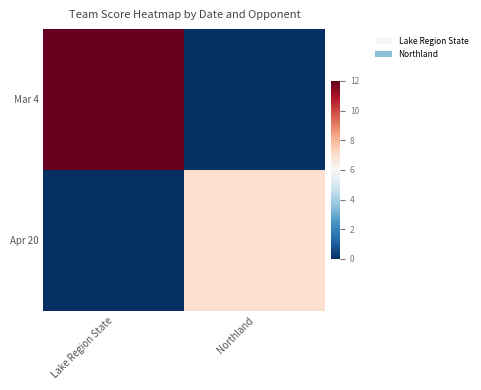

Rank the series by their average value, from lowest to highest.

Apr 20, Mar 4